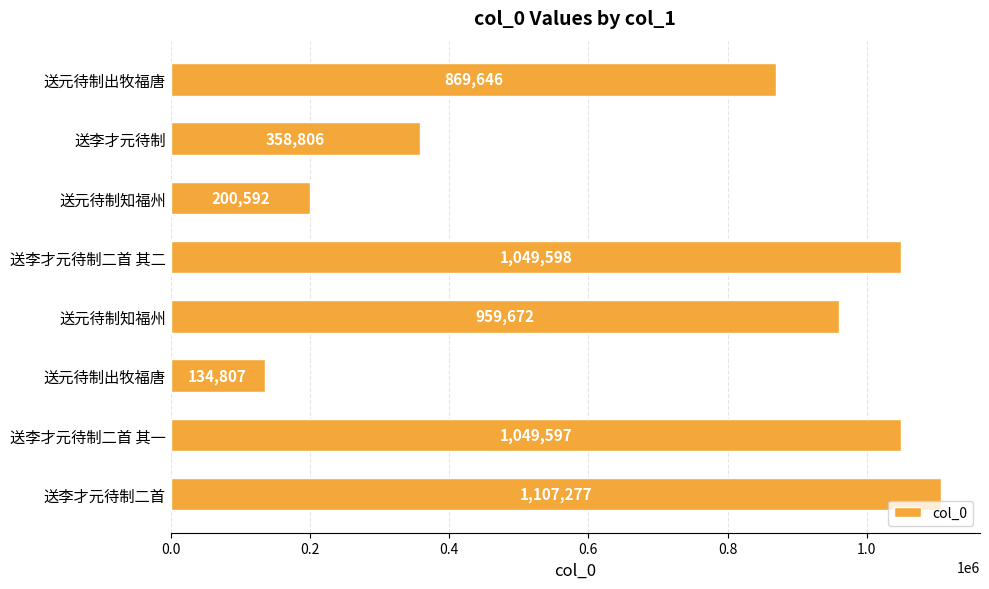

How many bars are there in total?

8